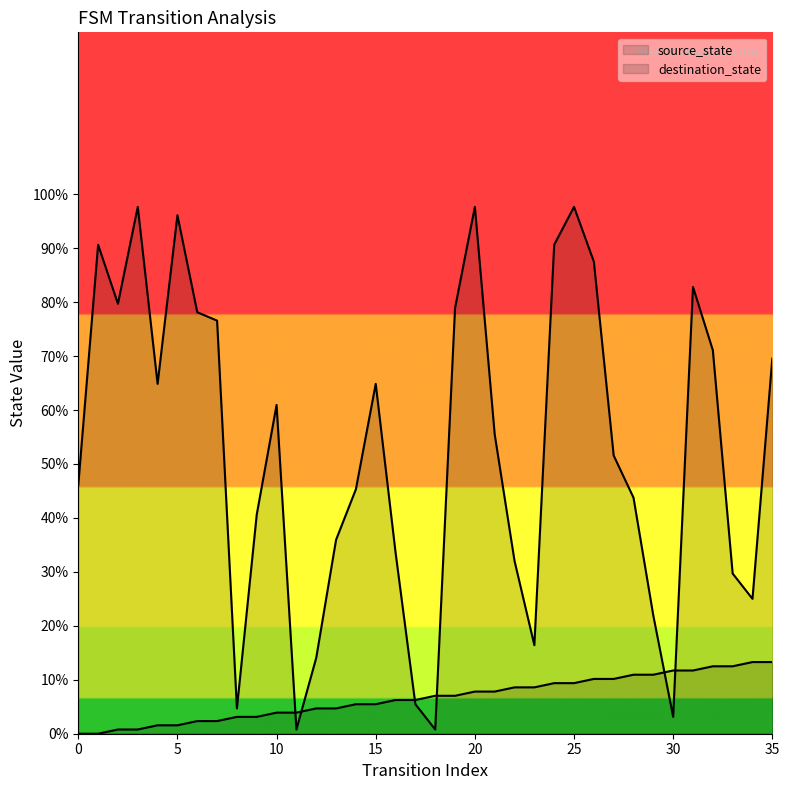

Which series reaches the maximum Y coordinate?

destination_state